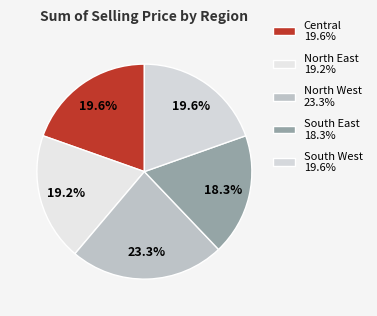

Count the number of slices in the pie.

5